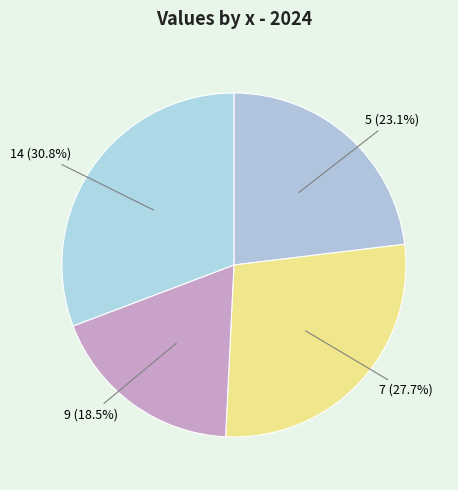

To the nearest percent, what percentage of the pie is 5?

23%